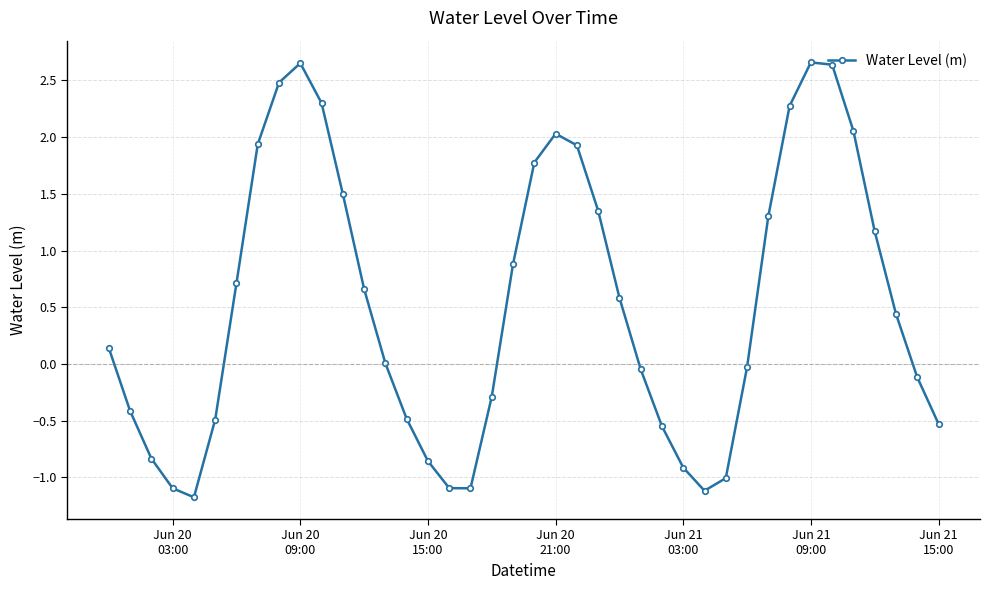

Count the number of categories in the chart.

40